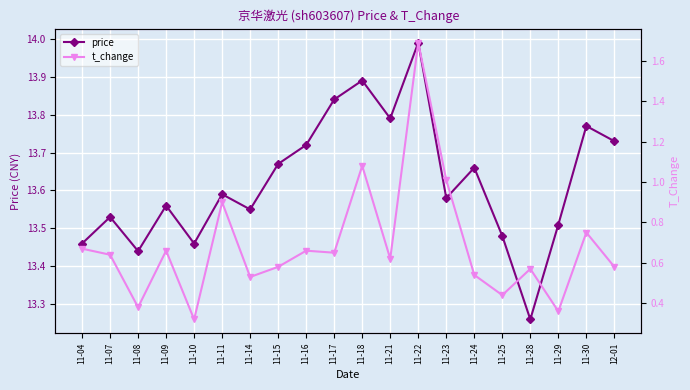

Where is the first local maximum for price?

11-07